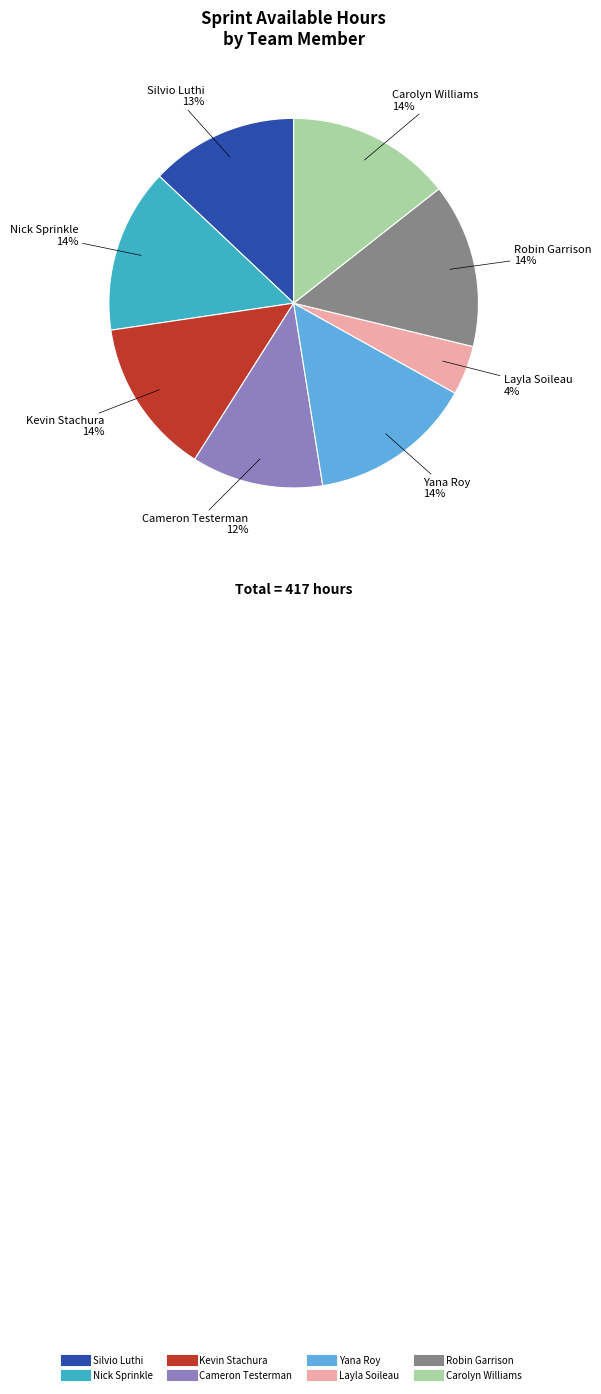

To the nearest percent, what is the difference between the largest and smallest slice percentages?

10%